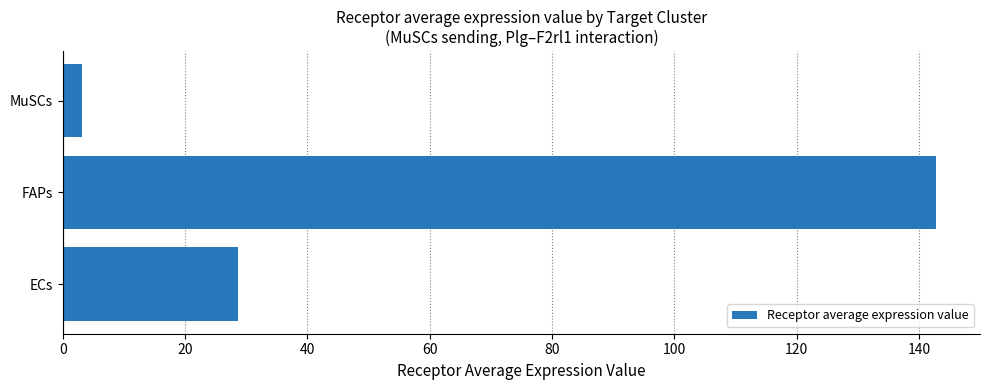

Does the chart contain stacked bars?

No